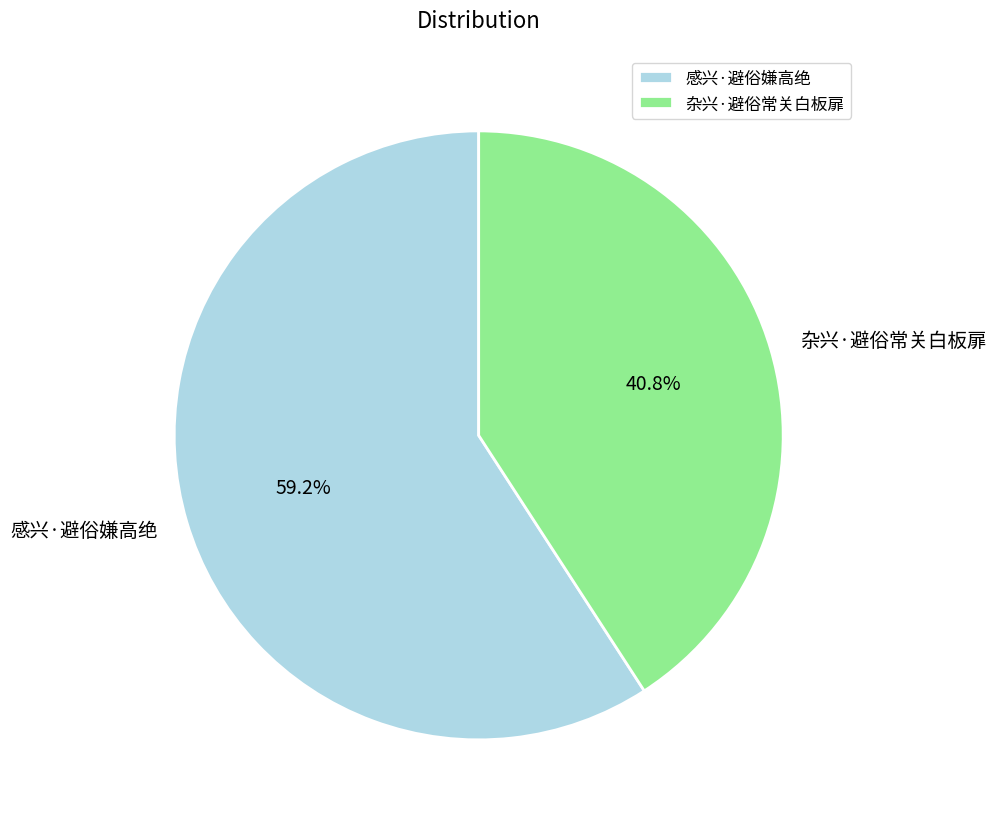

Do 感兴·避俗嫌高绝 and 杂兴·避俗常关白板扉 together represent more than half of the pie?

Yes